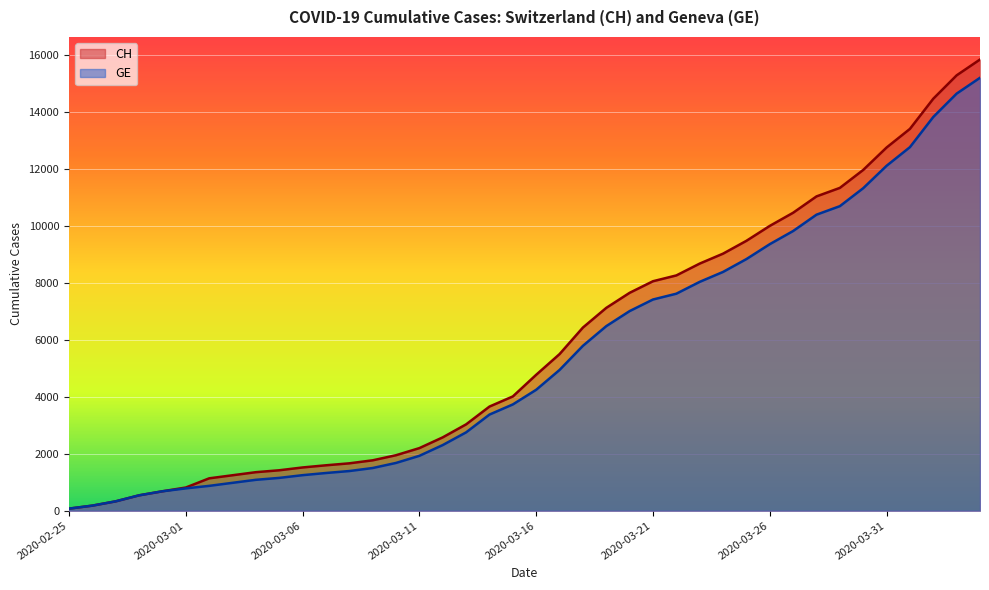

Count the number of categories in the chart.

40